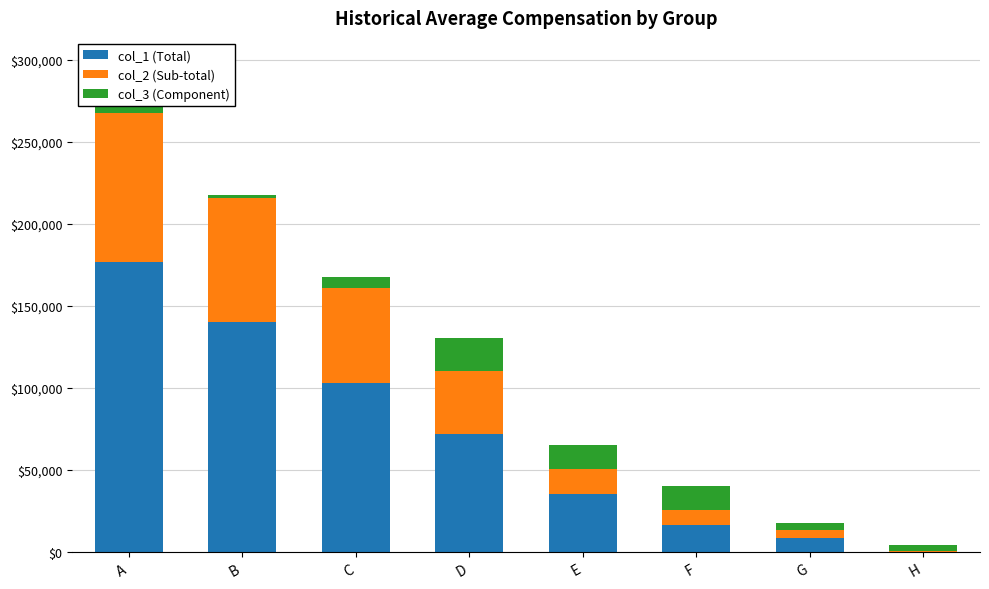

At which label does col_1 (Total) reach its peak?

A